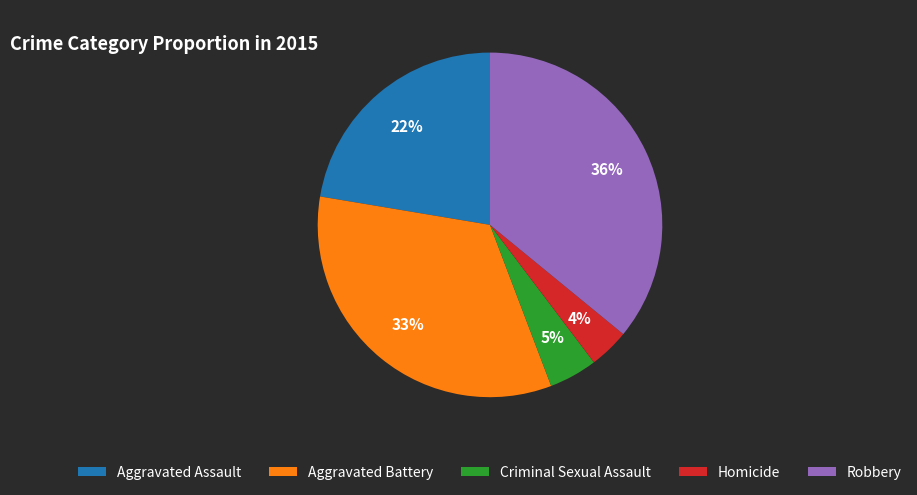

How many segments does this pie chart have?

5